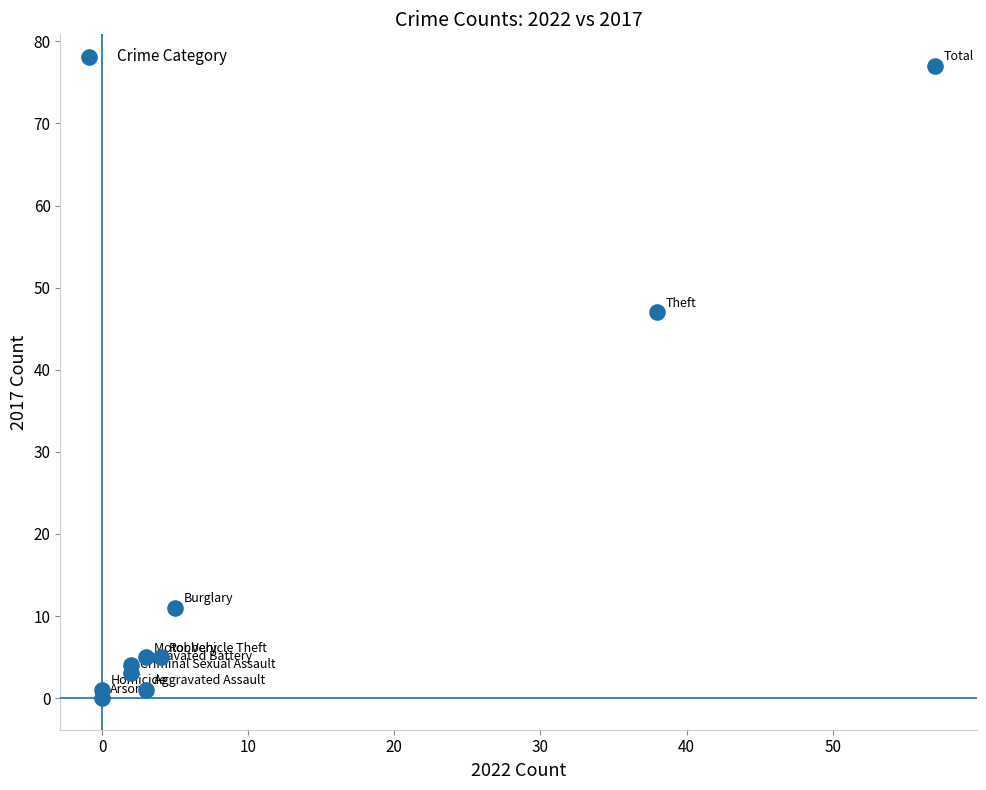

What is the range of X values (max minus min)?

57